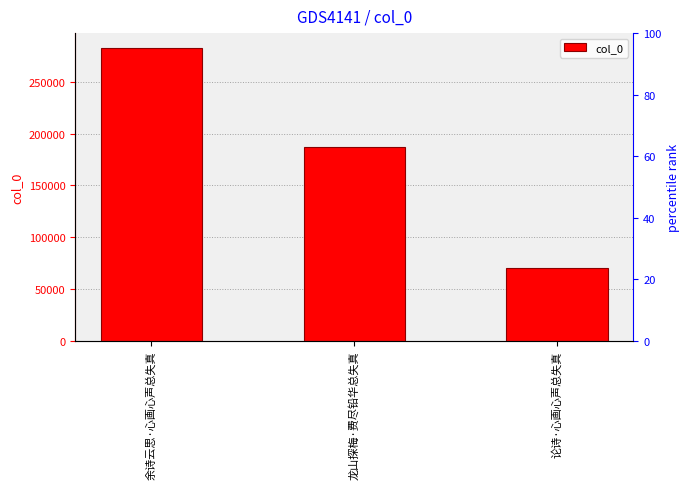

What is the maximum value shown in the chart?

283155